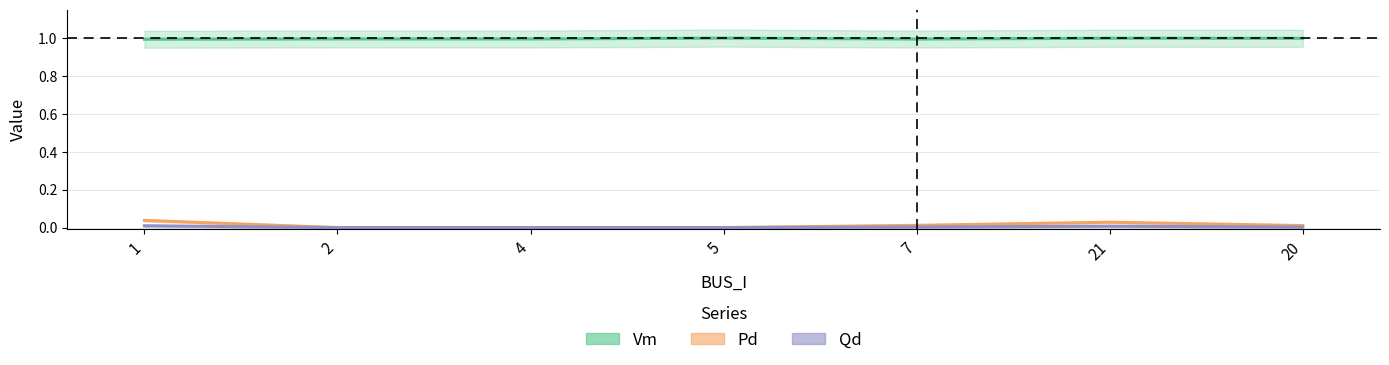

True or false: Qd and Pd intersect in this chart.

False